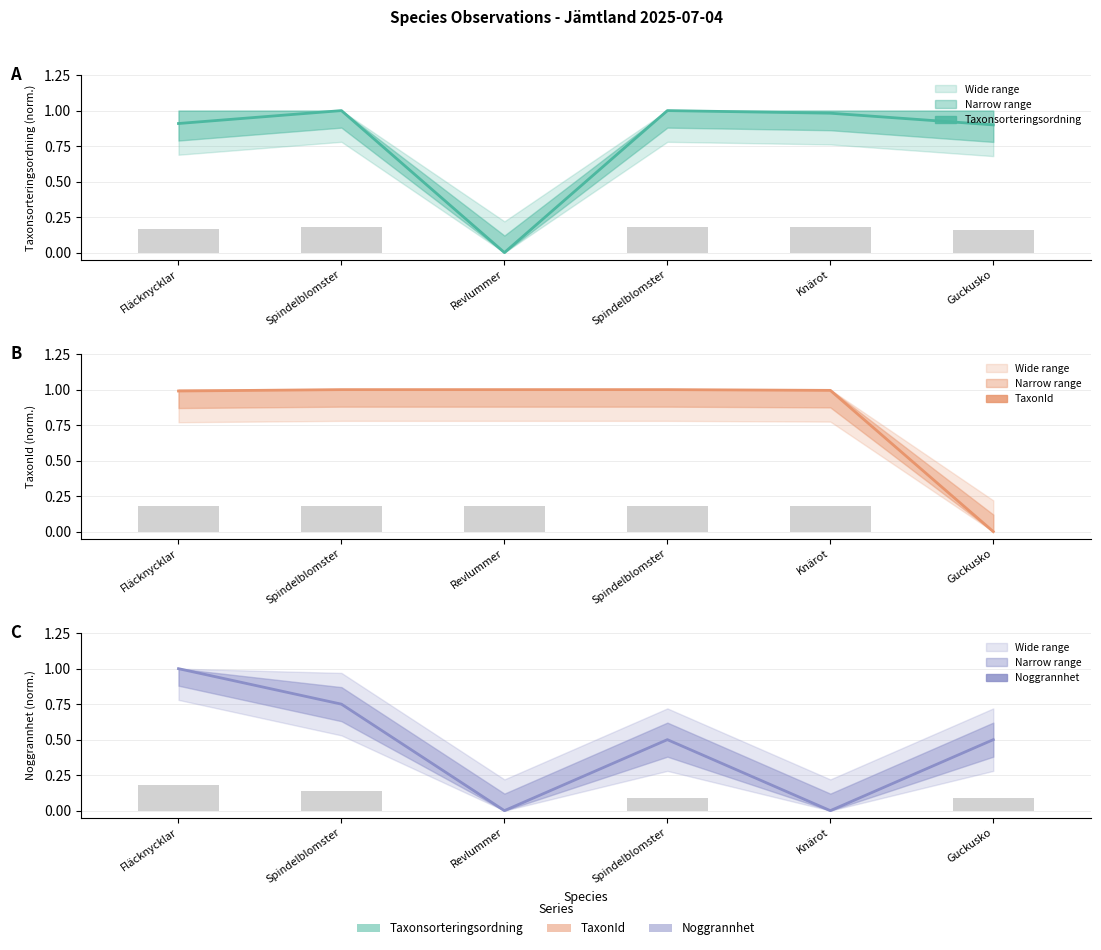

What is the value of the Taxonsorteringsordning (norm.) bar at the 5th from the left?

1.0